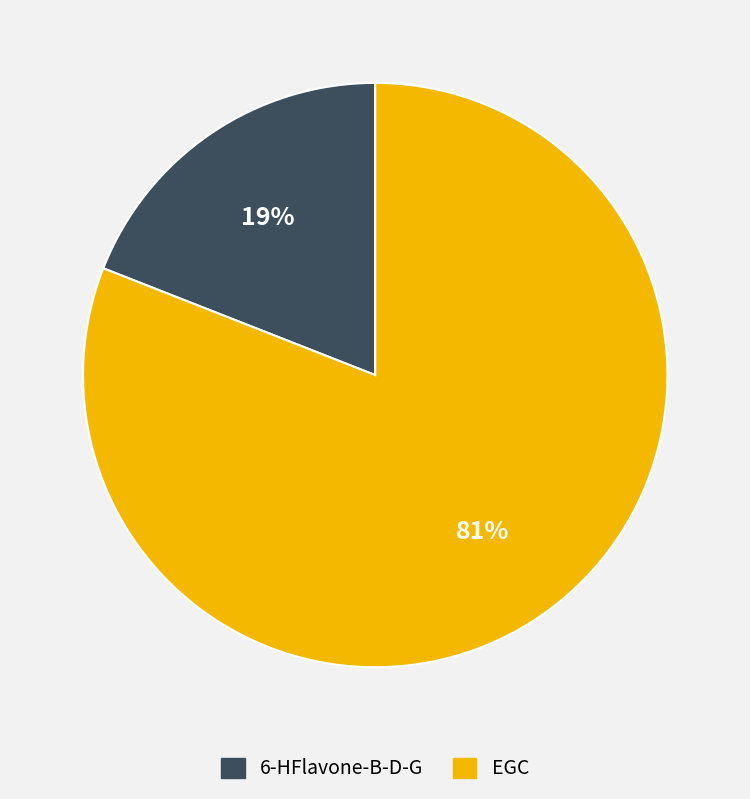

What percentage is the 6-HFlavone-B-D-G slice, to the nearest percent?

19%